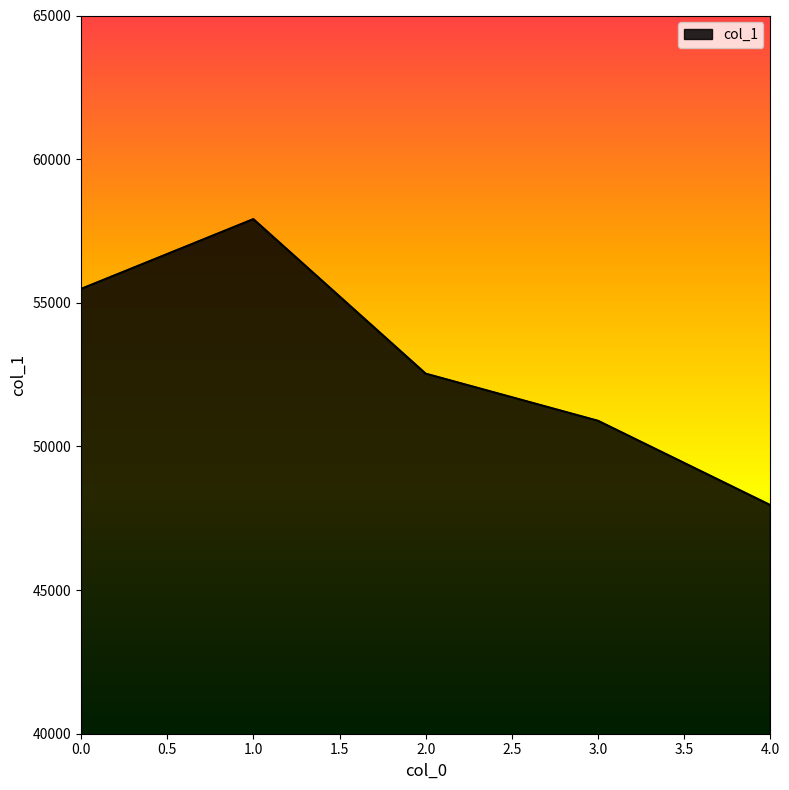

What is the change in value from 2.0 to 3.0?

-1641